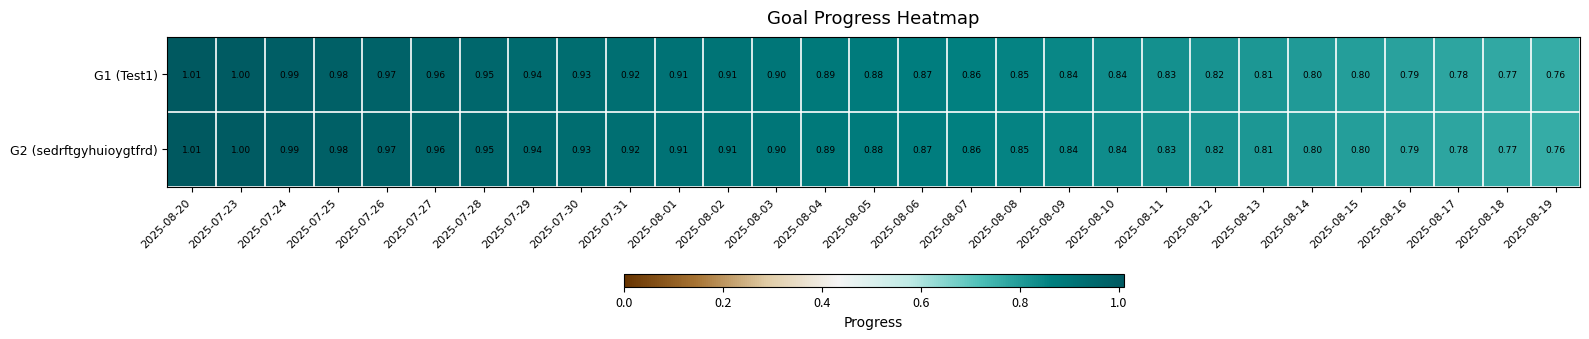

Is the value of G1 (Test1) at 2025-08-03 greater than the value of G2 (sedrftgyhuioygtfrd) at 2025-07-30?

No